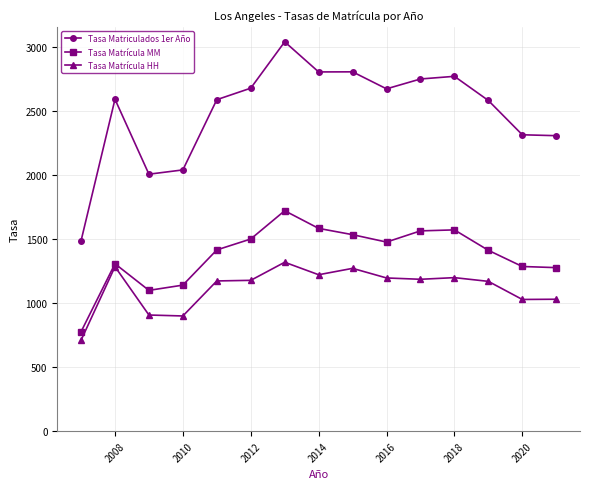

True or false: Tasa Matrícula MM and Tasa Matriculados 1er Año intersect in this chart.

False